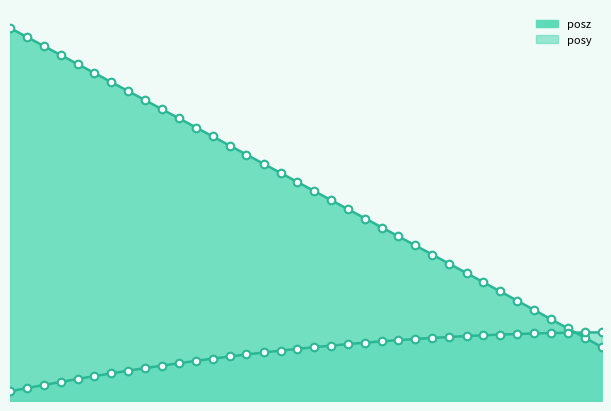

Which series reaches the maximum Y coordinate?

posz